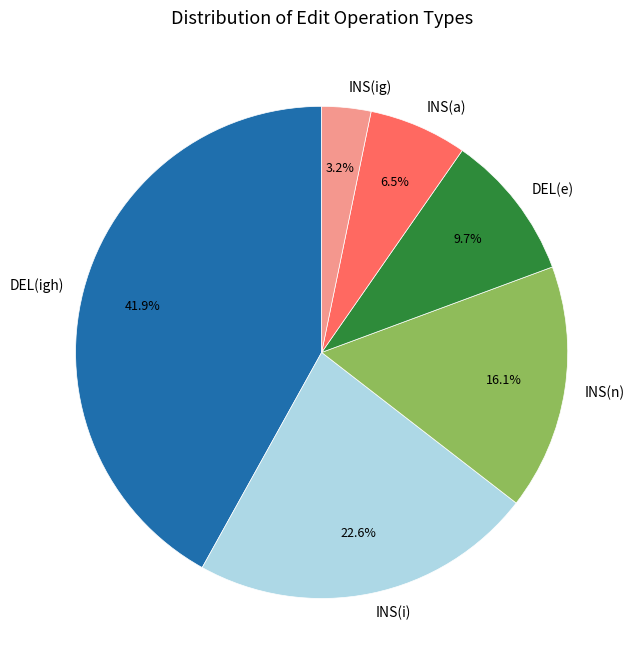

Is it true that DEL(e) is 3% of the pie?

False